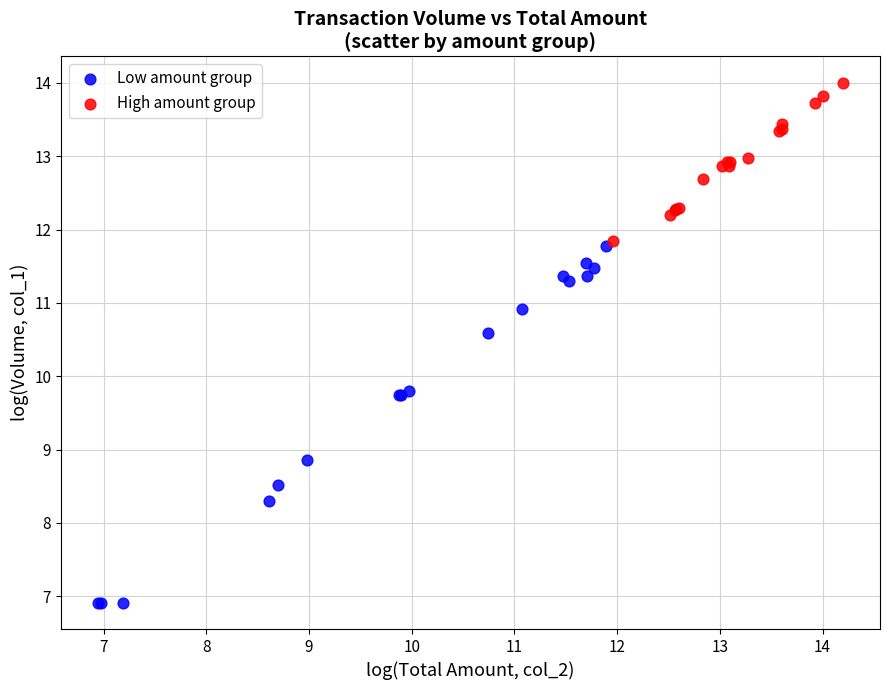

Which series contains the lowest Y value?

Low amount group